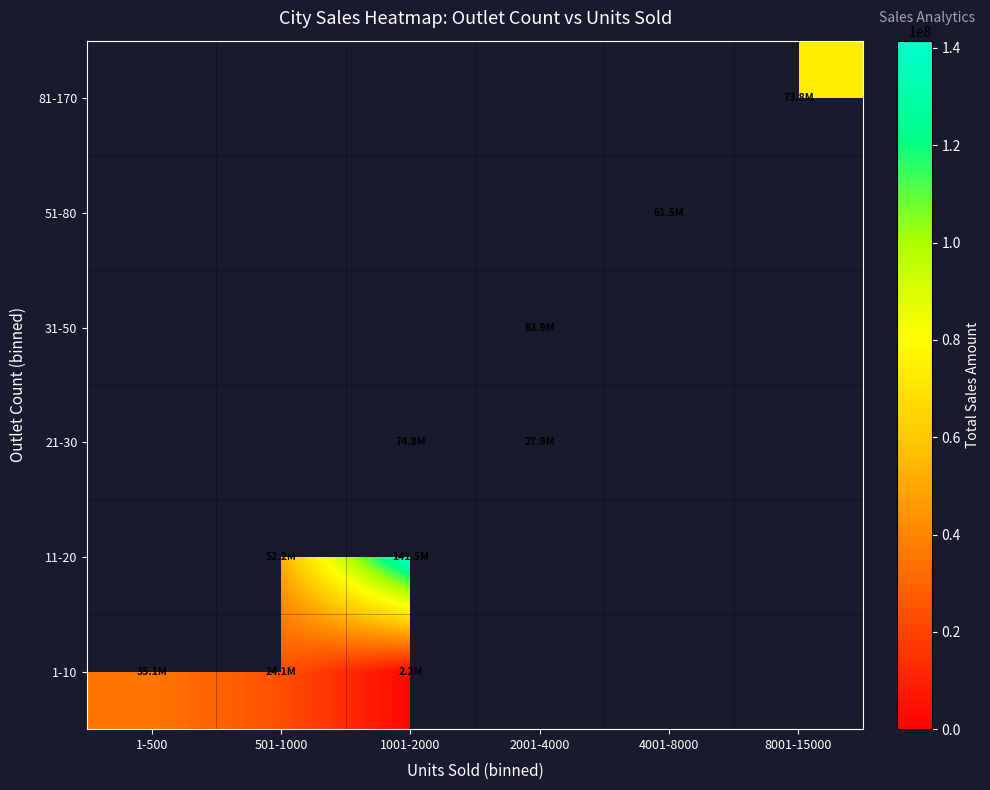

Read the 21-30 value at 1001-2000.

74834797.0